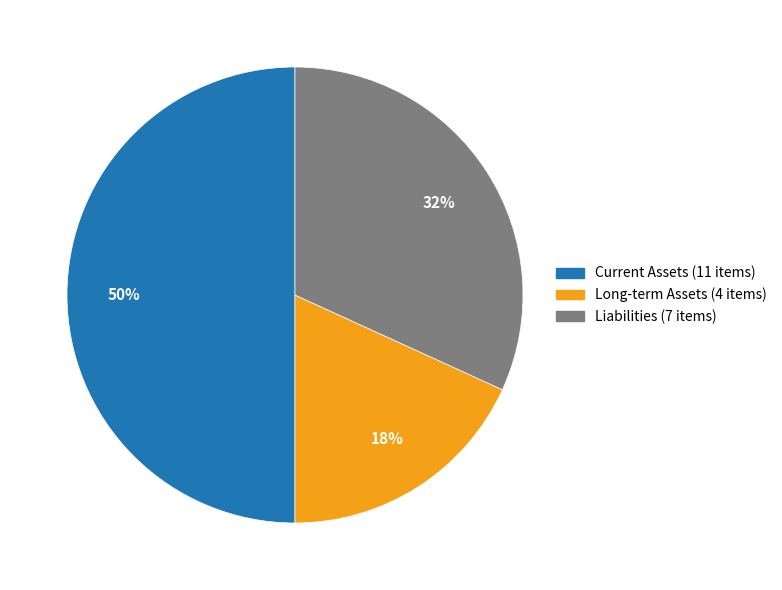

Between Long-term Assets (4 items) and Liabilities (7 items), which is larger?

Liabilities (7 items)